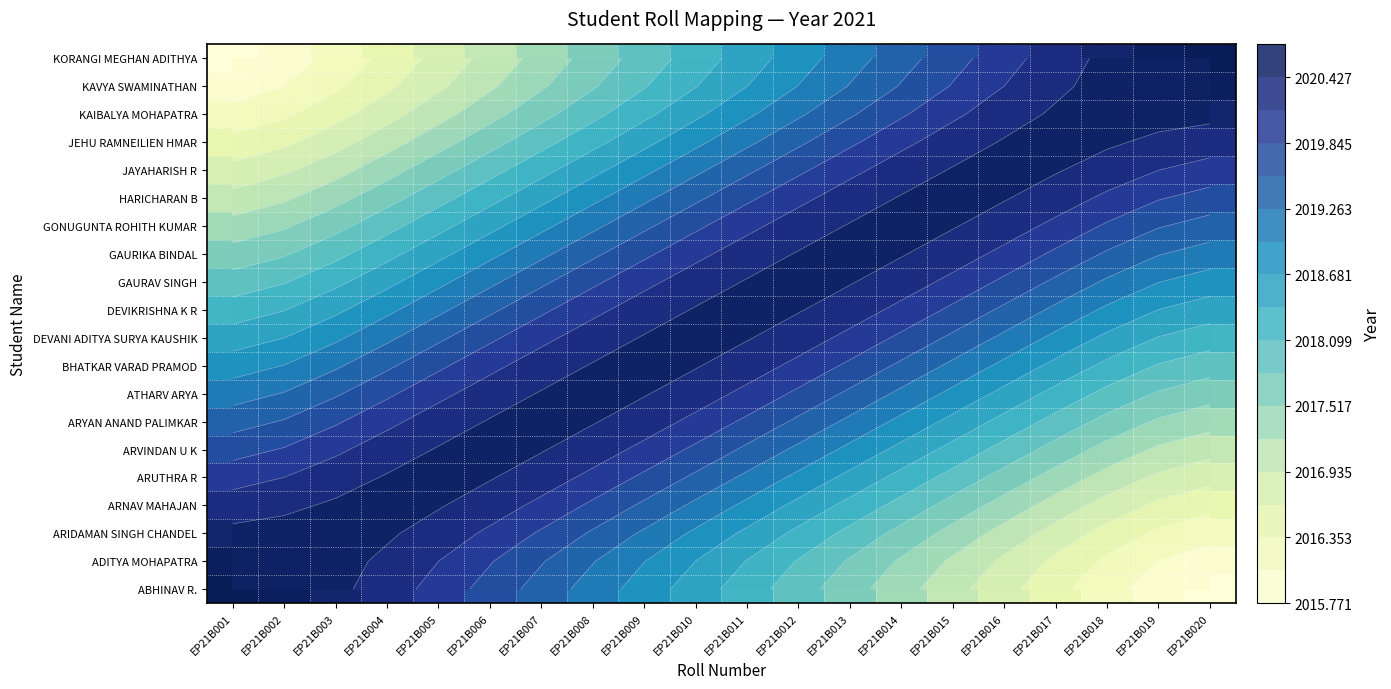

At how many categories does at least one series exceed 2016?

20